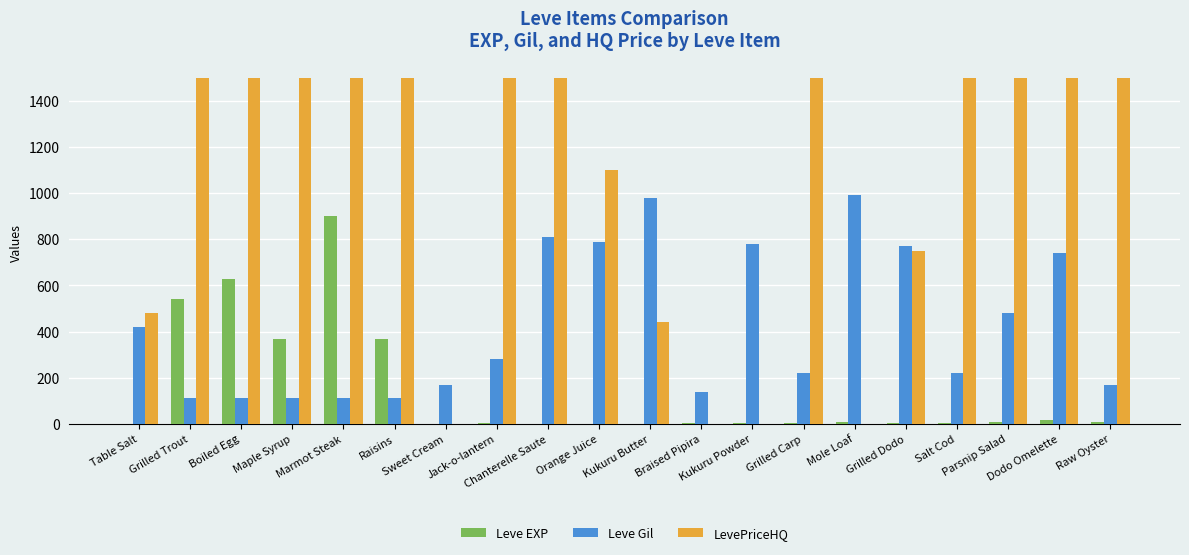

What is the greatest value displayed?

1500.0